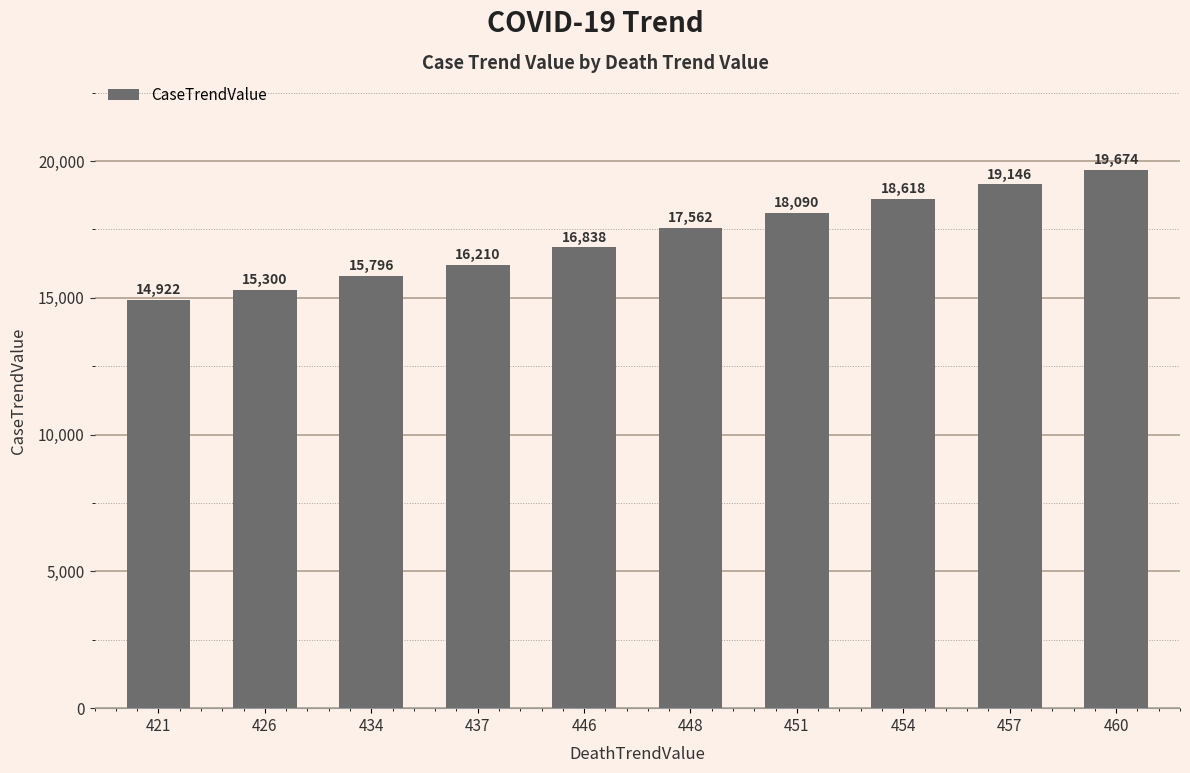

What value does the data have at 446?

16838